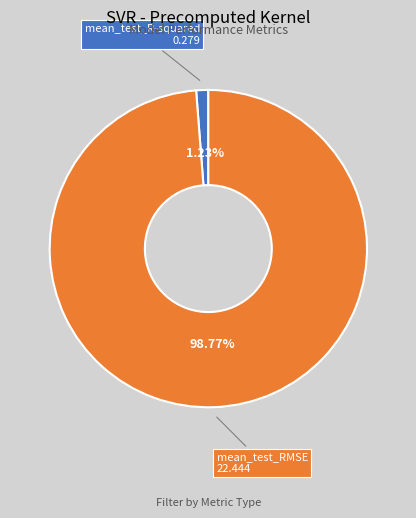

Does mean_test_RMSE represent more than half of the total?

Yes